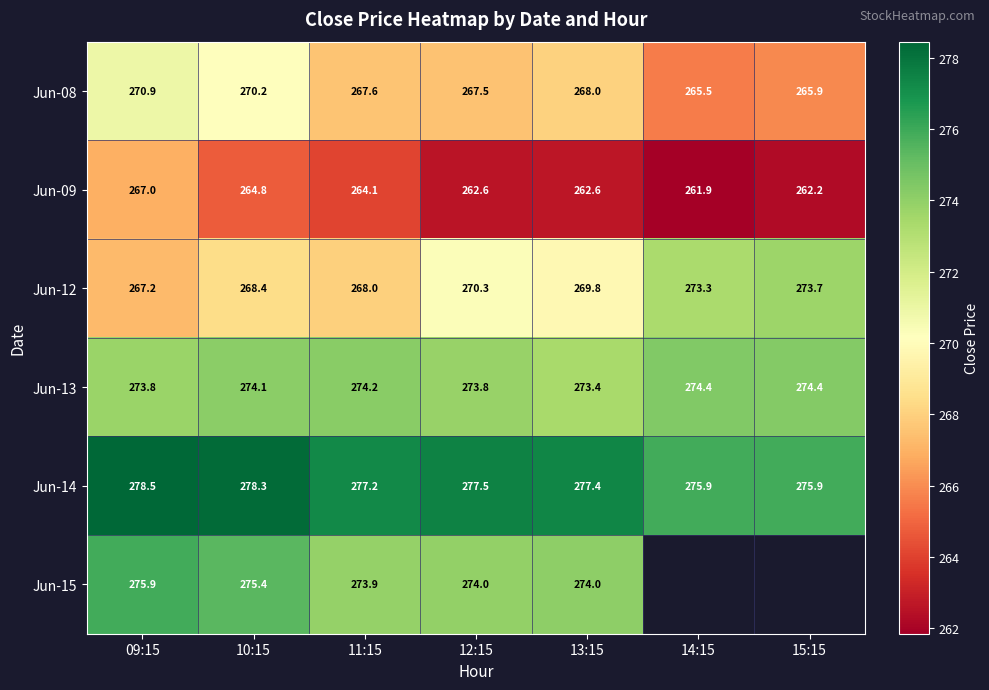

At which category is the sum across all series the highest?

09:15